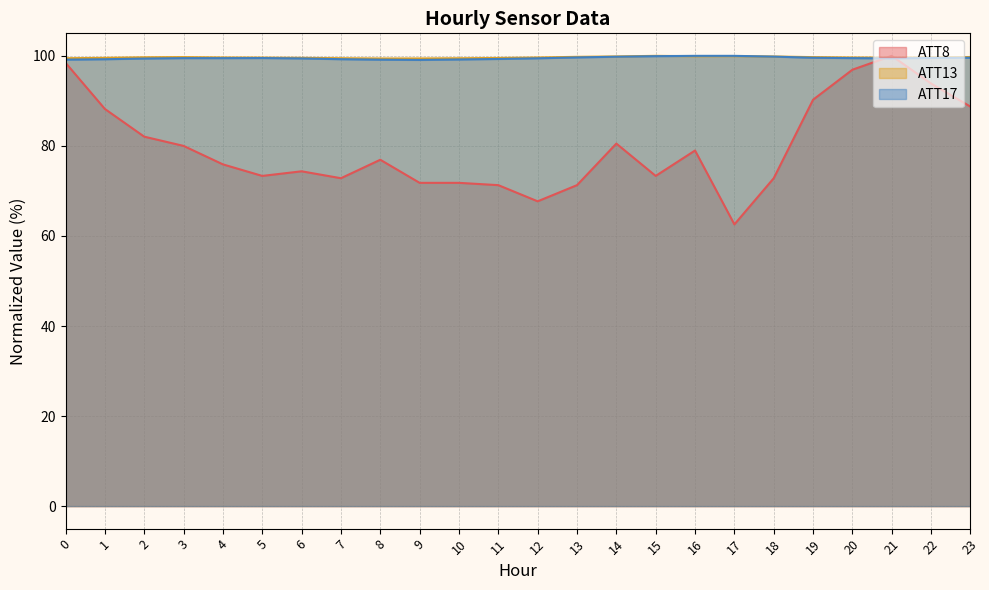

Which has a higher value, 11 or 20?

20